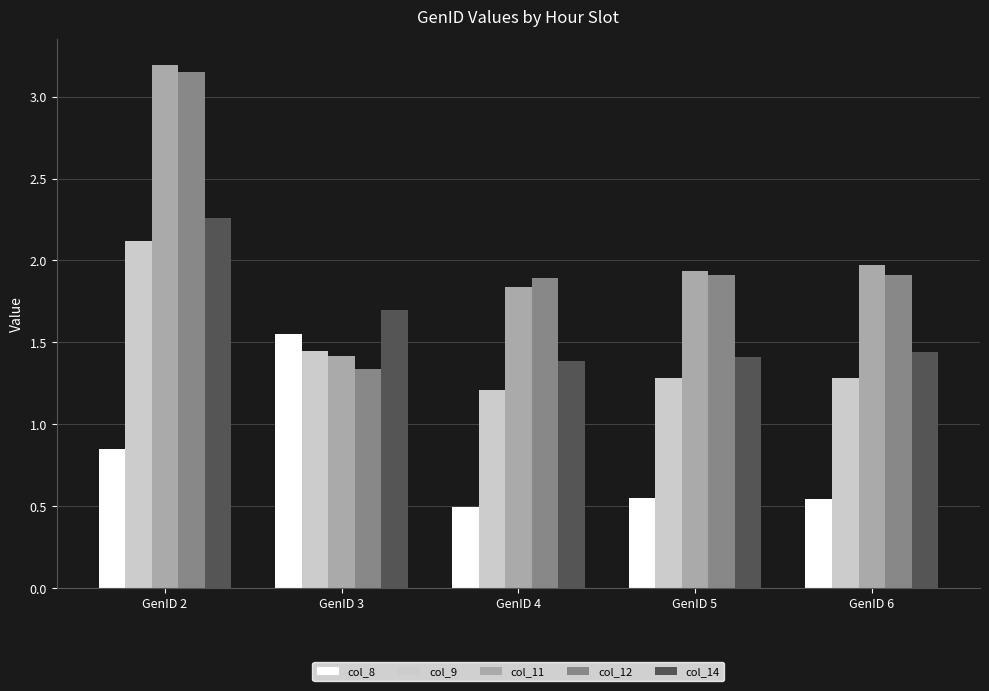

What is the greatest value displayed?

3.2